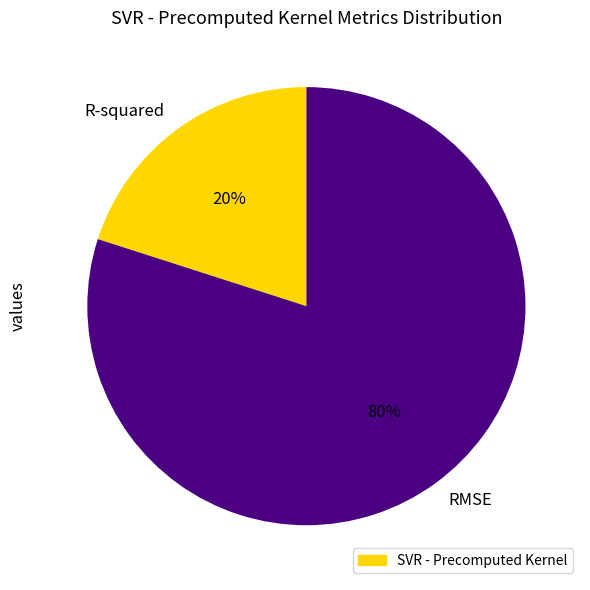

To the nearest percent, what is the difference between the RMSE and R-squared slice percentages?

60%